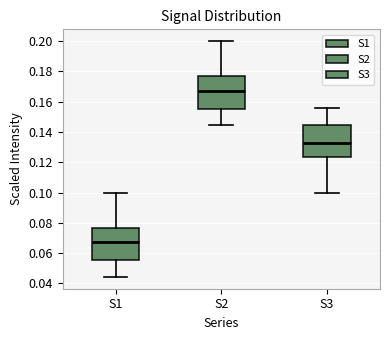

Where is the lower edge of the box for S1 on the y-axis? The values are not printed on the chart, so give them approximately, as read against the axis.

0.056